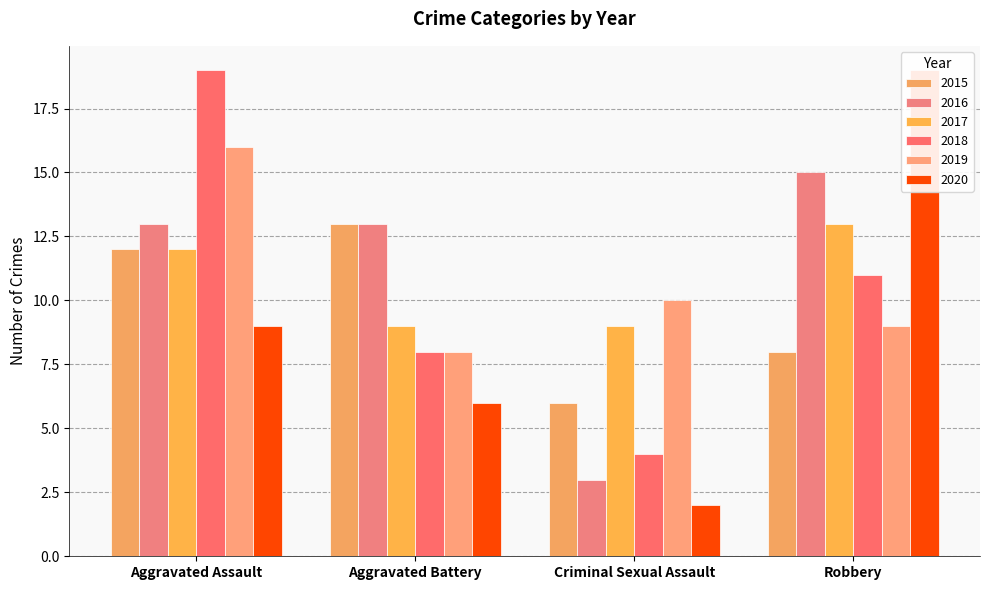

Reading left to right, transcribe all the data shown in this chart.

2015: Aggravated Assault=12	Aggravated Battery=13	Criminal Sexual Assault=6	Robbery=8
2016: Aggravated Assault=13	Aggravated Battery=13	Criminal Sexual Assault=3	Robbery=15
2017: Aggravated Assault=12	Aggravated Battery=9	Criminal Sexual Assault=9	Robbery=13
2018: Aggravated Assault=19	Aggravated Battery=8	Criminal Sexual Assault=4	Robbery=11
2019: Aggravated Assault=16	Aggravated Battery=8	Criminal Sexual Assault=10	Robbery=9
2020: Aggravated Assault=9	Aggravated Battery=6	Criminal Sexual Assault=2	Robbery=19